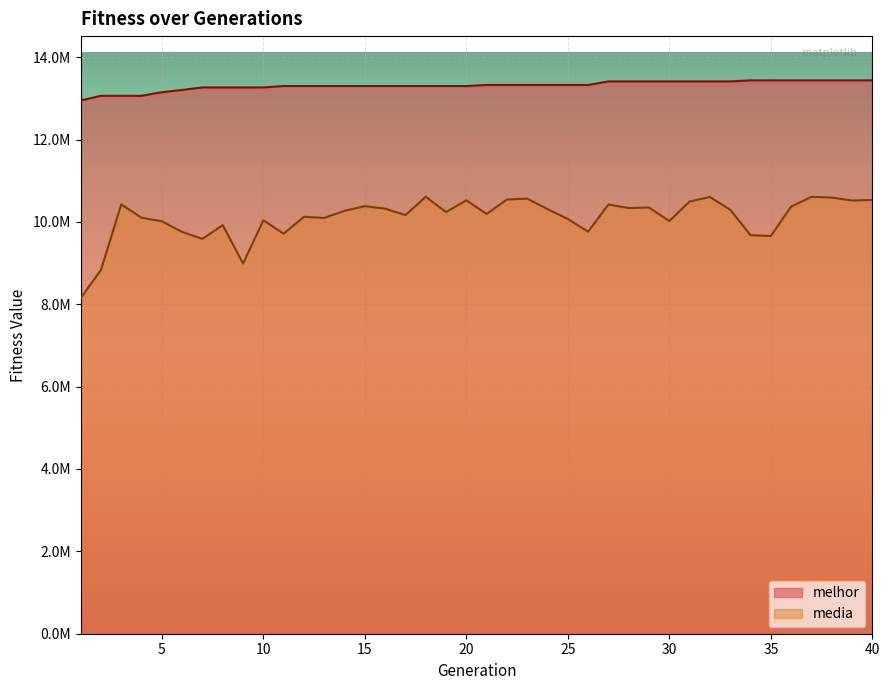

List the series in order of their overall mean, lowest first.

media, melhor